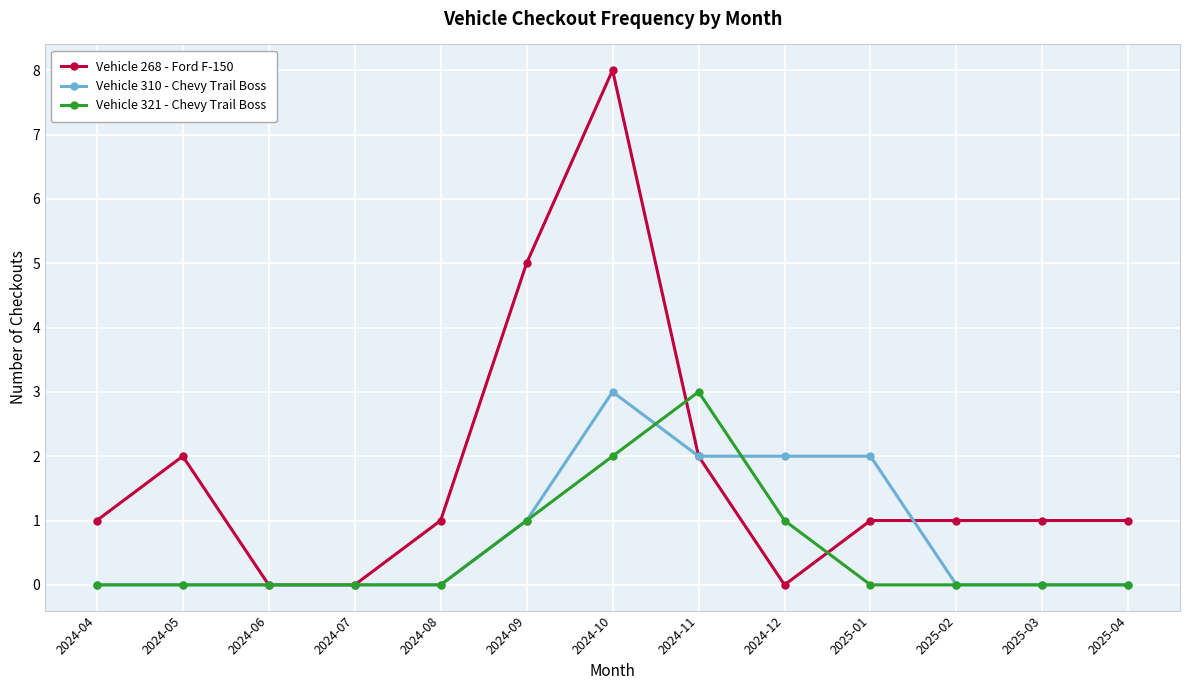

What is the difference between the maximum and second lowest values in the Vehicle 321 - Chevy Trail Boss series?

3